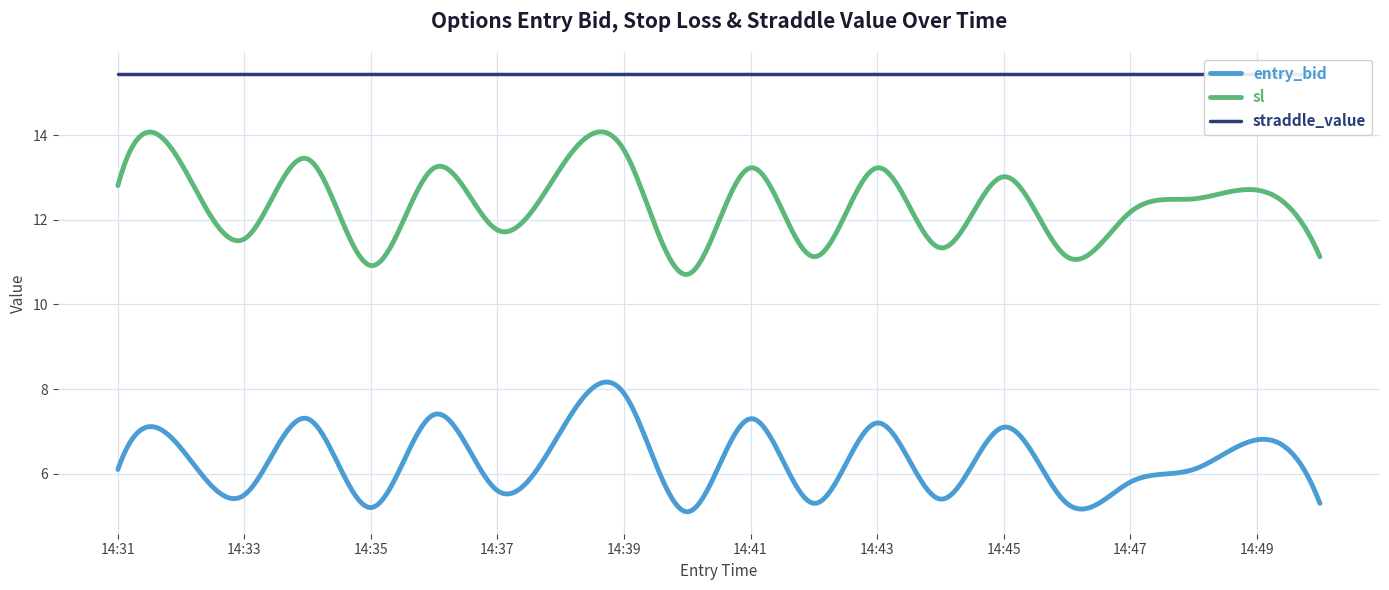

True or false: straddle_value and sl intersect in this chart.

False